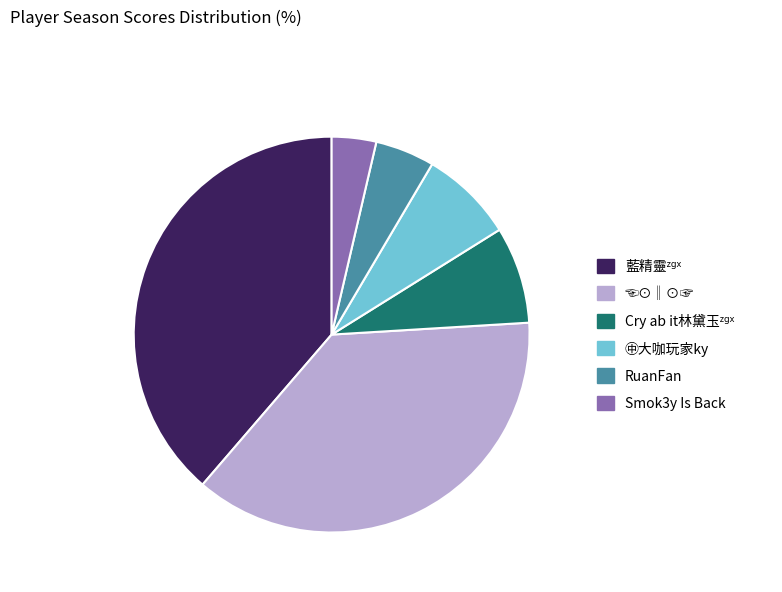

Is there a majority slice in this chart?

No